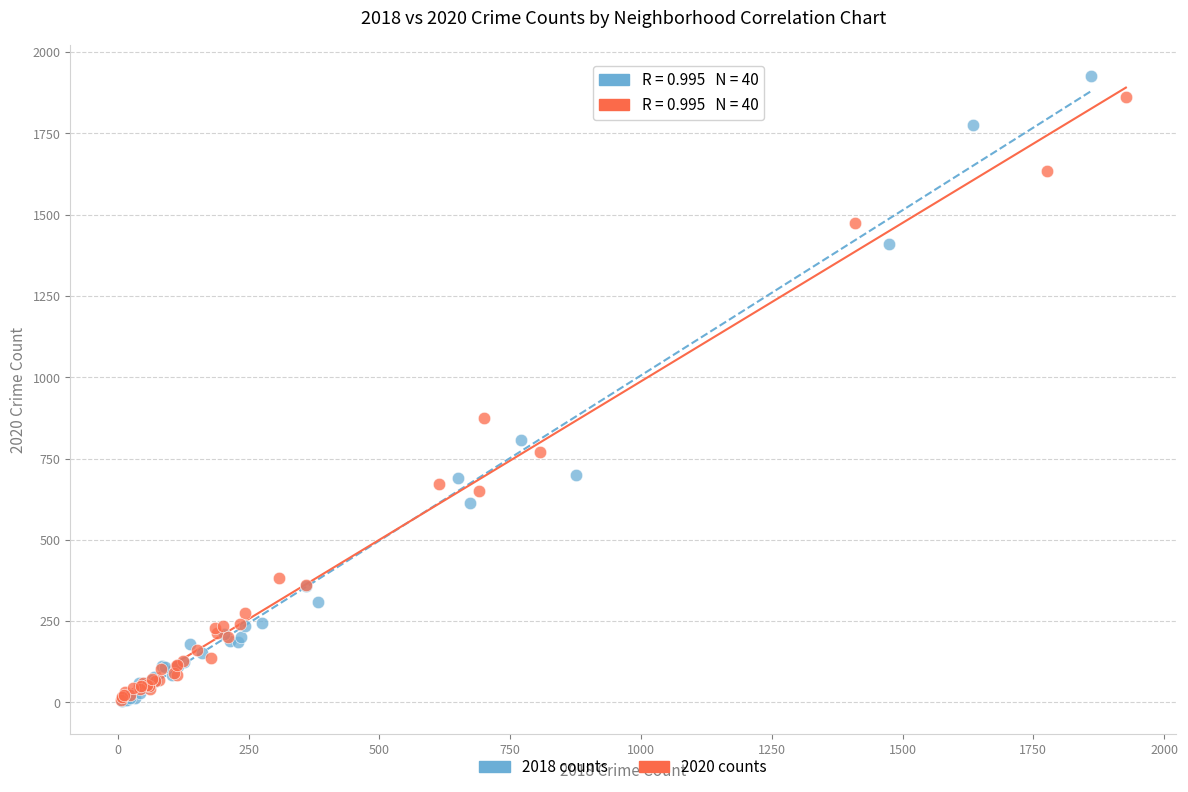

Which series has the widest spread of Y values?

2018 counts